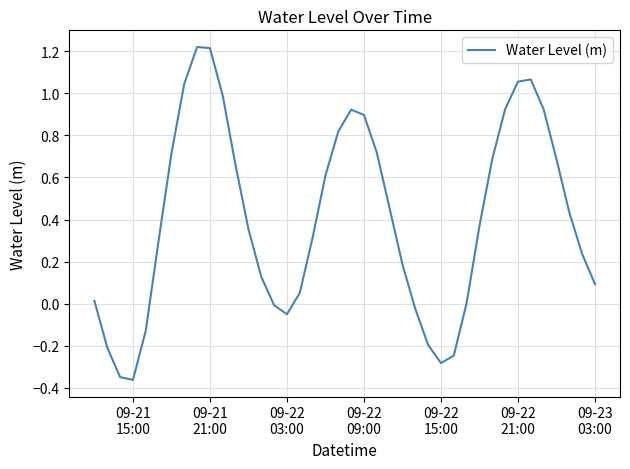

What is the value of the 13th point from the left?

0.4